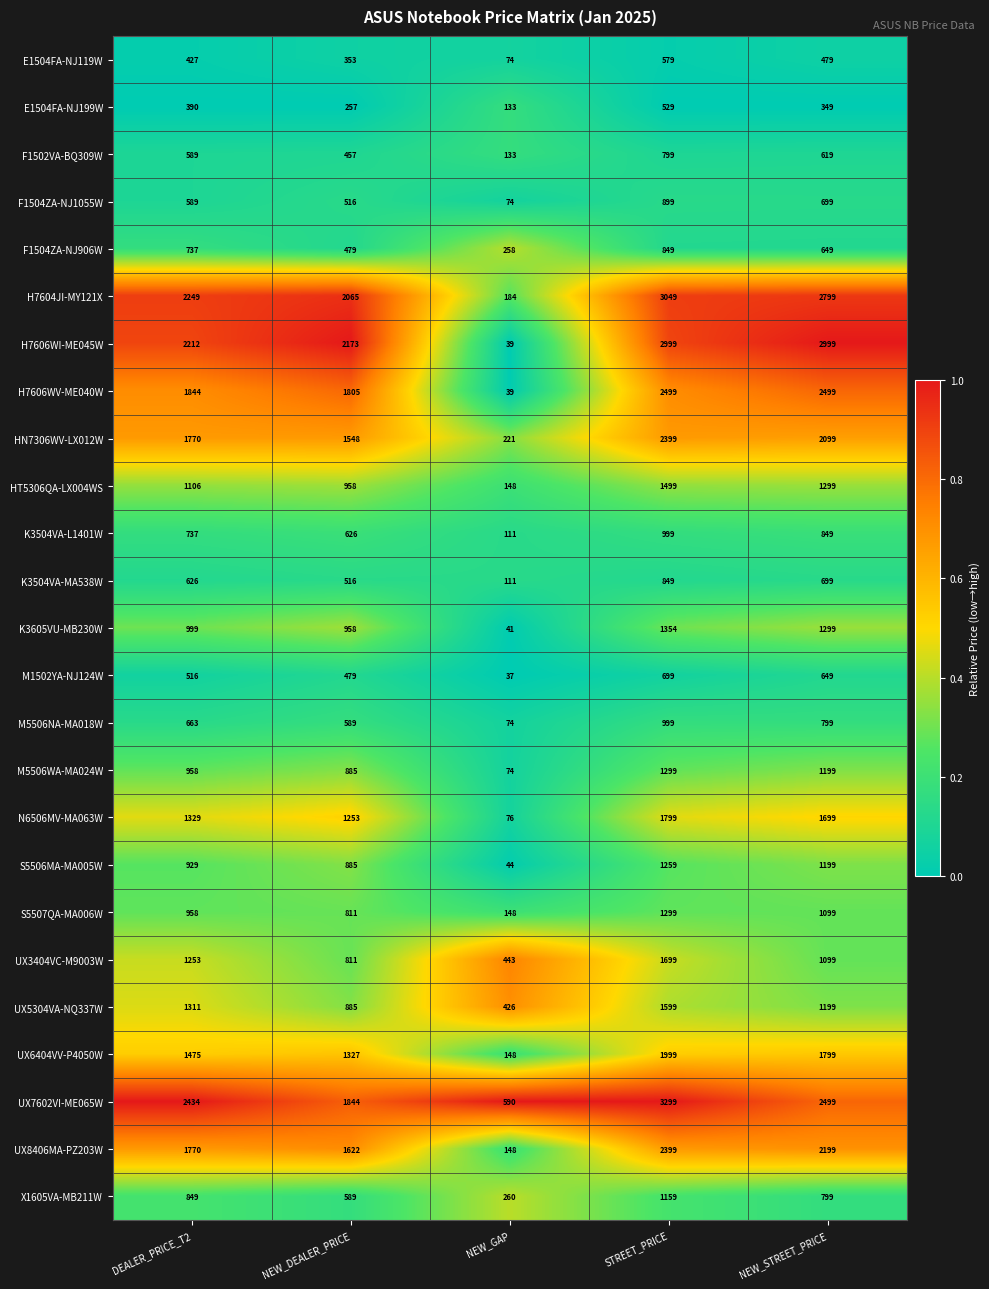

Which category has the highest value across all series?

STREET_PRICE